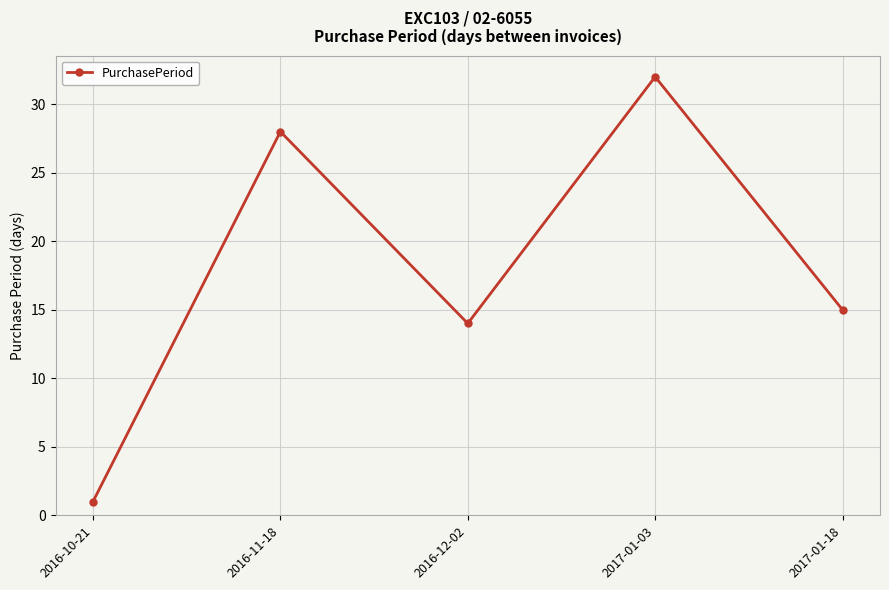

What is the average value?

18